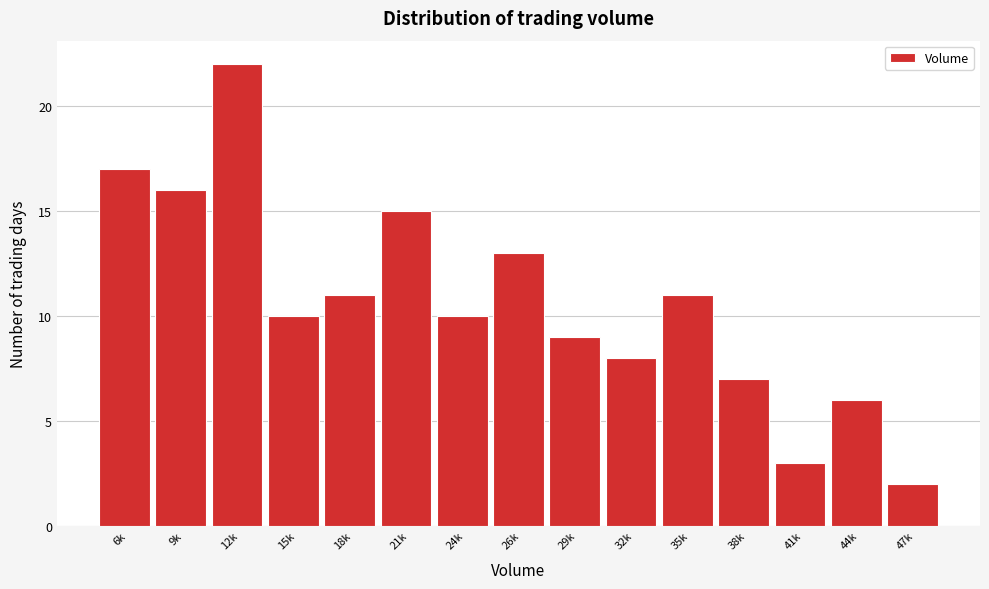

Reading right to left, what are all the values shown in this chart?

2	6	3	7	11	8	9	13	10	15	11	10	22	16	17